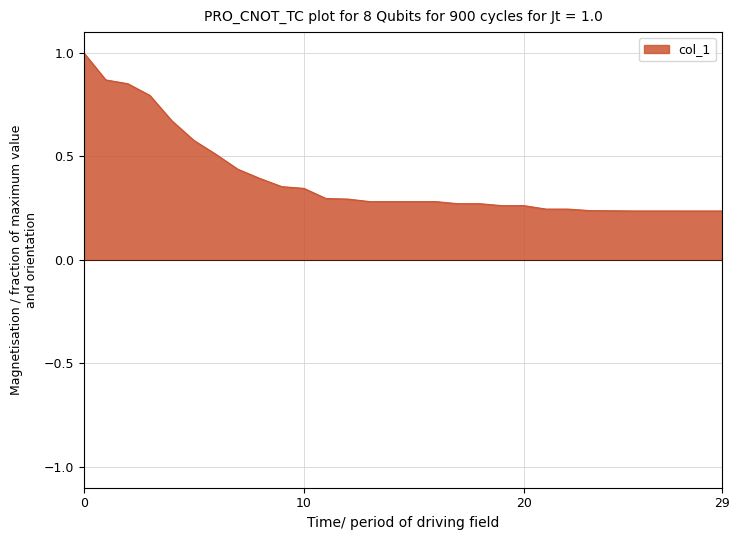

What is the greatest value displayed?

1.0